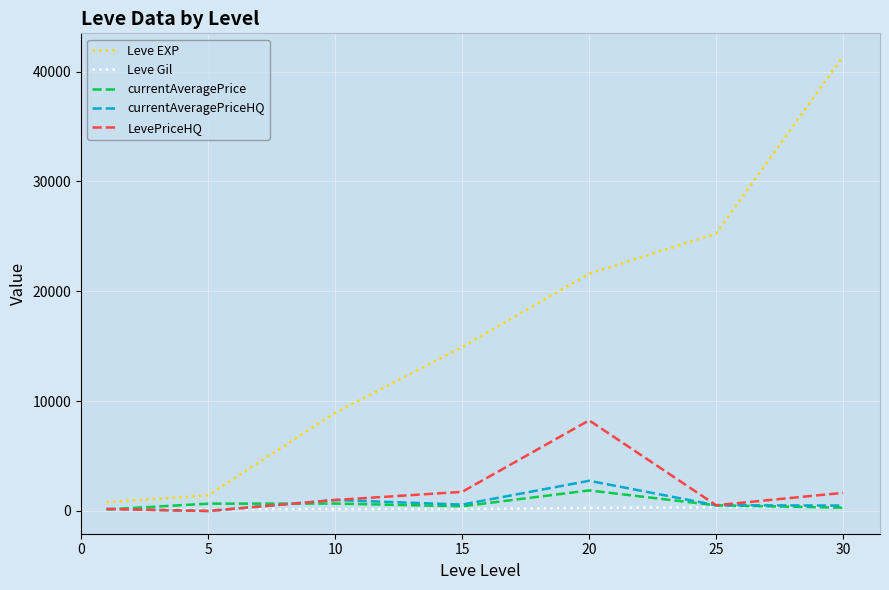

Which series has the largest range (max minus min)?

Leve EXP